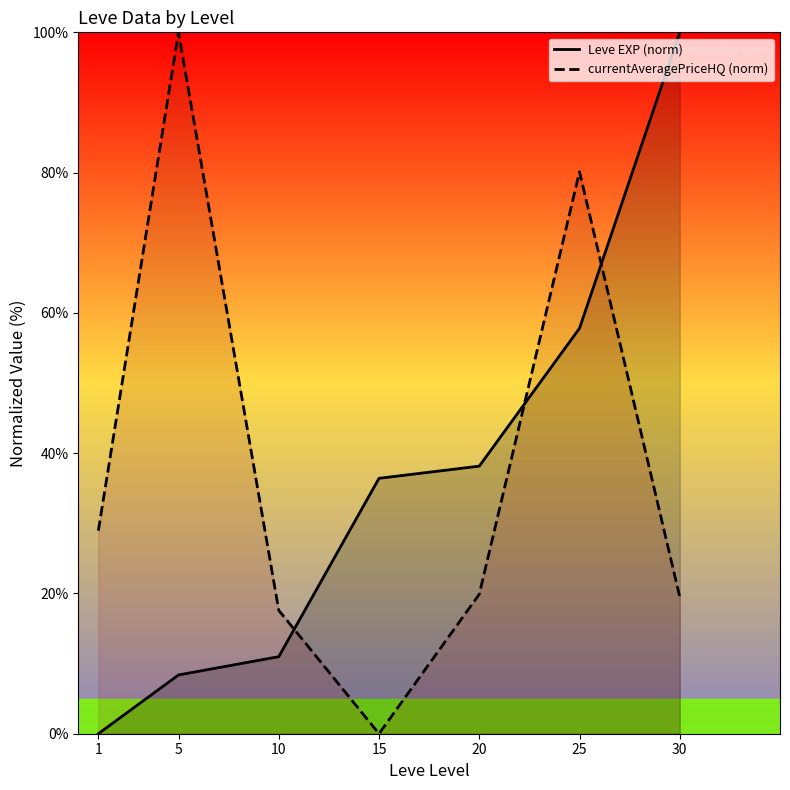

What is the value of the Leve EXP (norm) point at the 6th from the left?

57.8